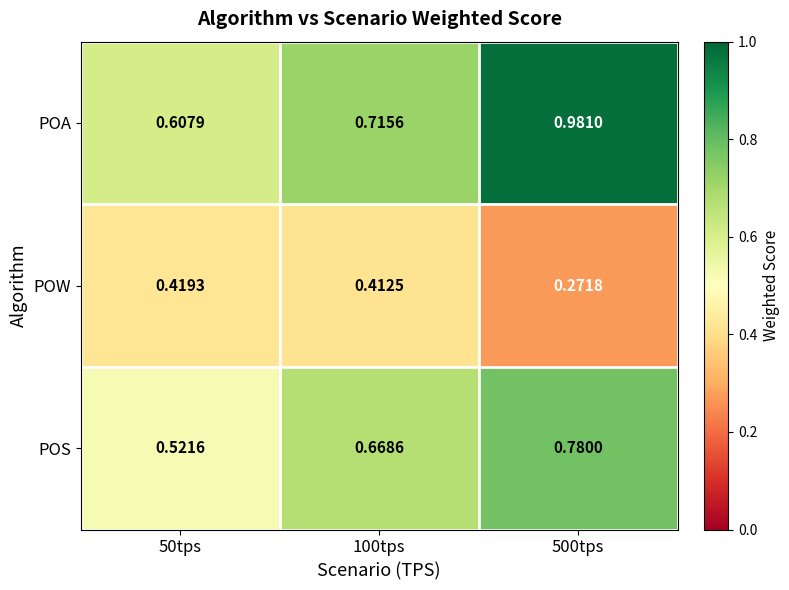

Which series has the largest total across all categories?

POA